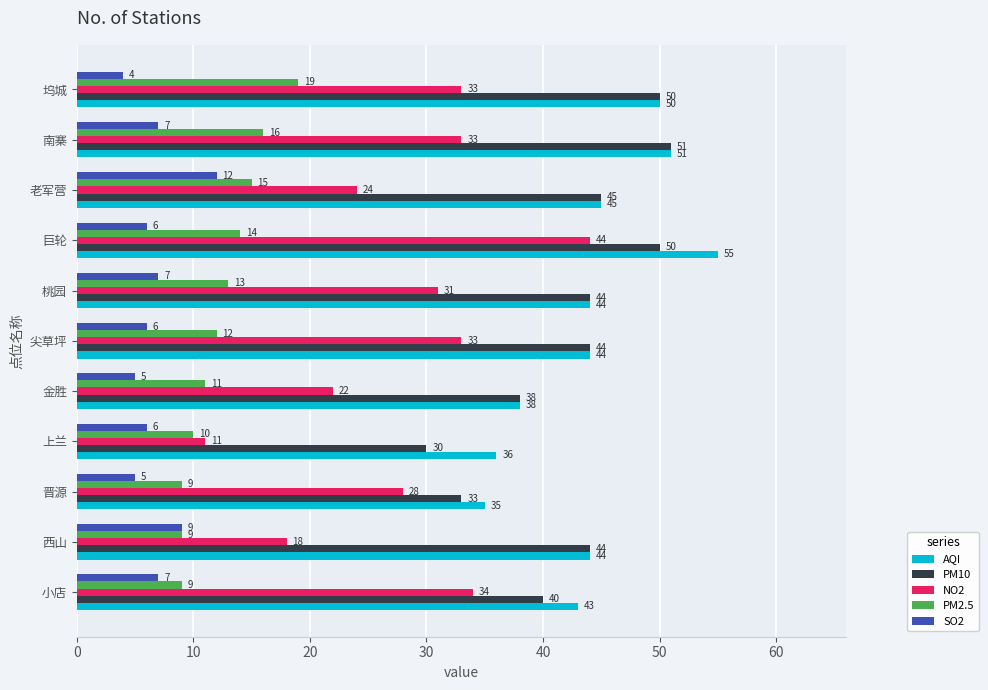

Where is NO2 nearest to the value 27?

晋源